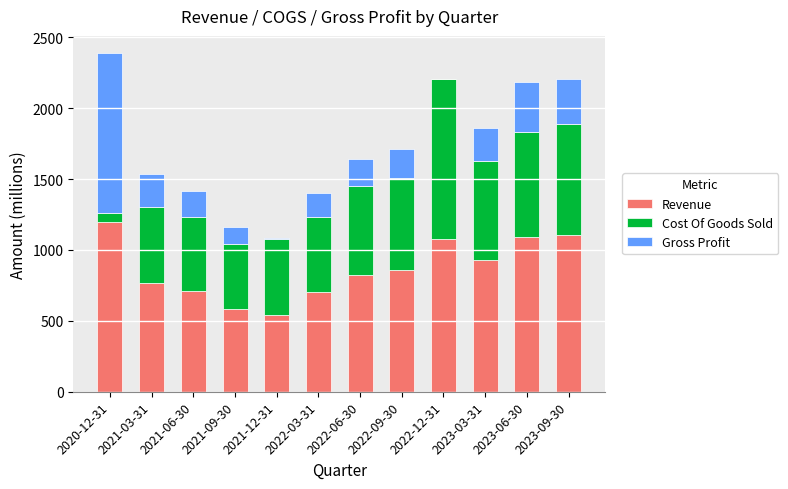

The value of Revenue at 2021-12-31 is 339.3. True or false?

False